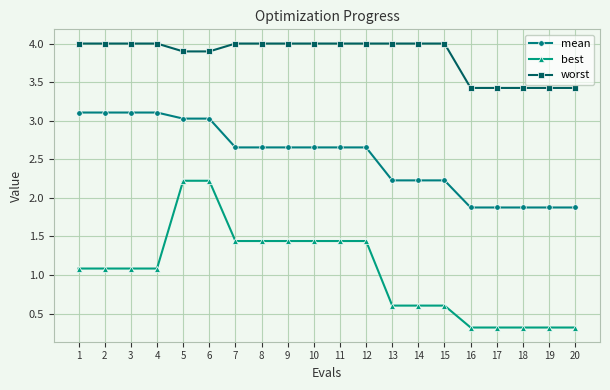

At how many categories does at least one series exceed 1?

20